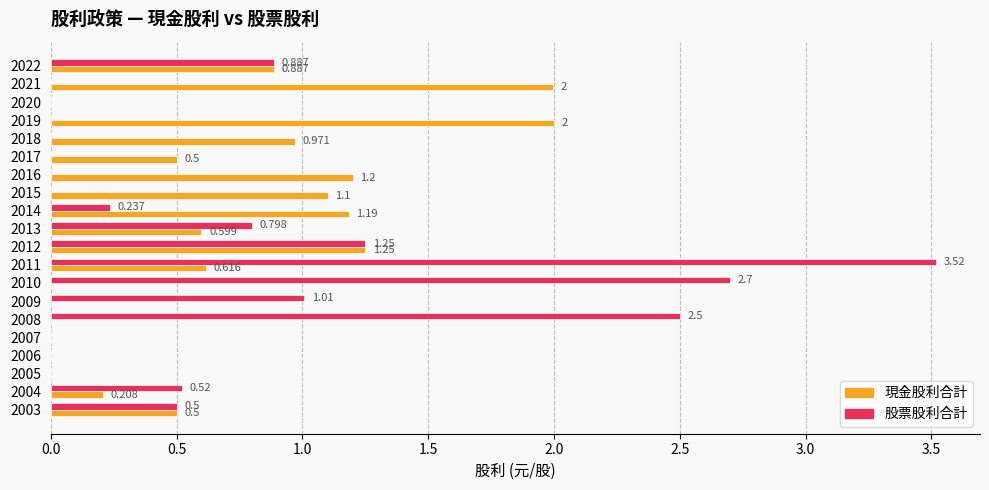

Is the value of 現金股利合計 at 2021 greater than the value of 股票股利合計 at 2008?

No